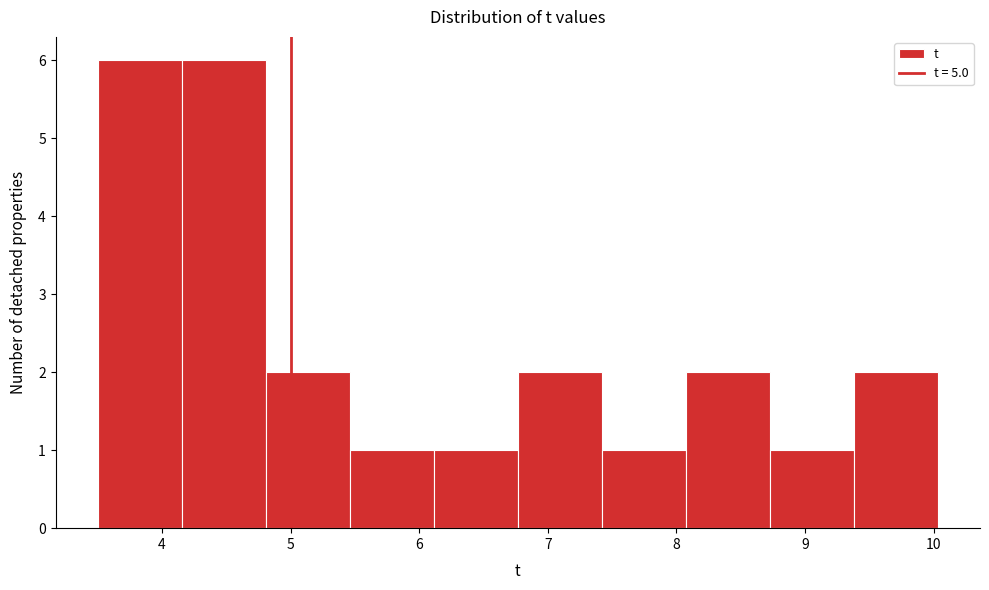

What is the height of the bar covering 8.7 to 9.4 on the x-axis? Neither the bar edges nor the heights are printed on the chart, so give them approximately, as read against the axes.

1